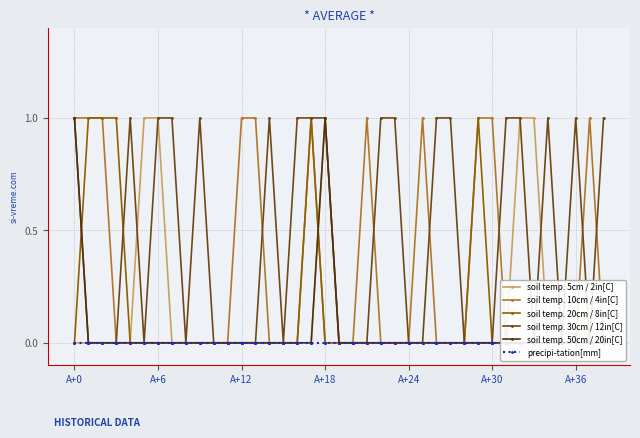

Is the value of soil temp. 5cm / 2in[C] at A+12 greater than the value of soil temp. 30cm / 12in[C] at A+0?

No